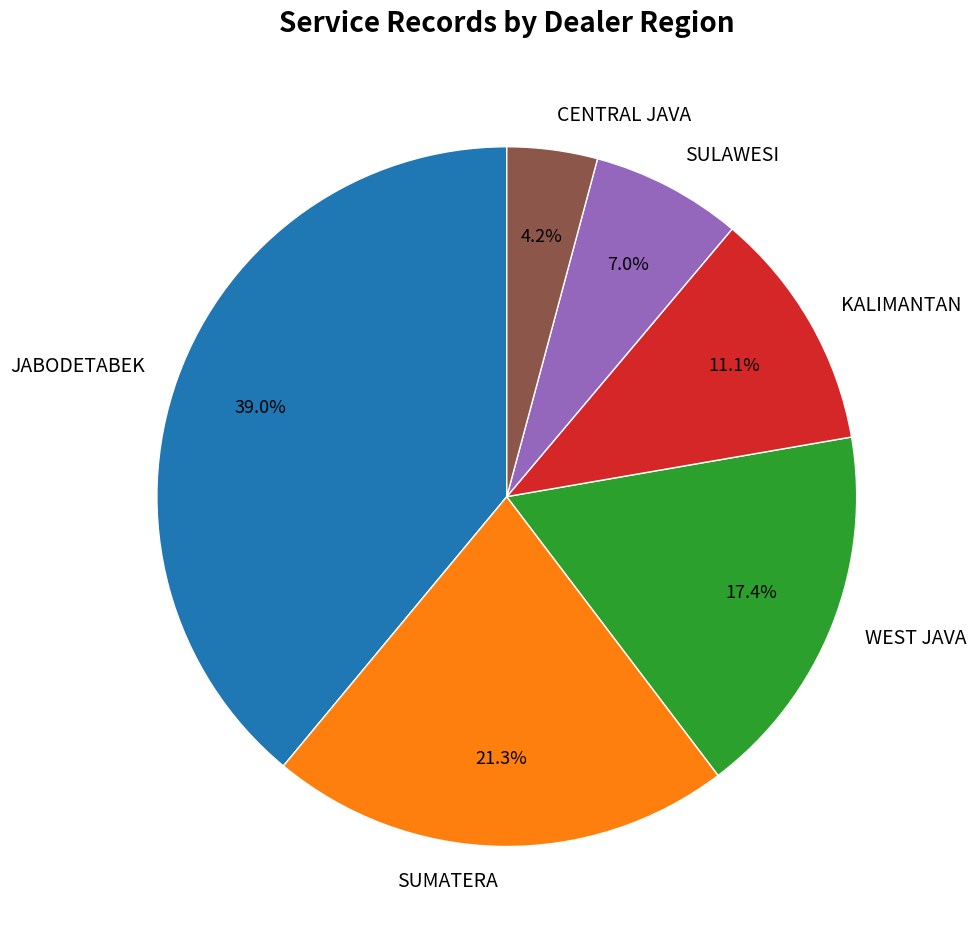

Does WEST JAVA represent more than half of the total?

No